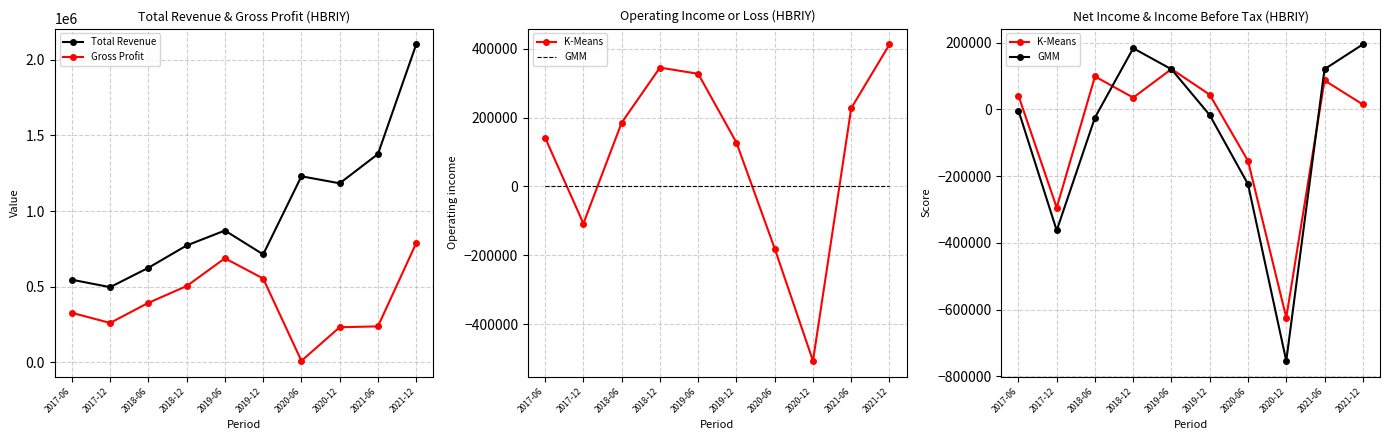

Which series has the largest total across all categories?

Total Revenue